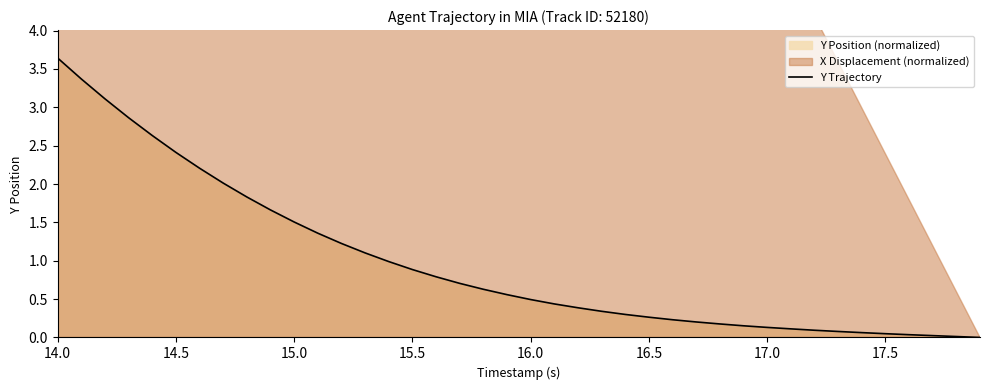

Which category has the highest value in the Y Trajectory series?

14.0